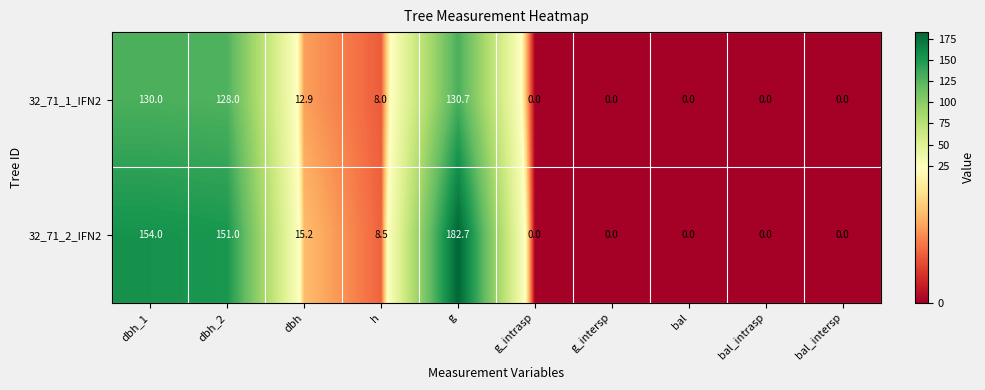

Reading left to right, list all the values displayed in this chart.

32_71_1_IFN2: dbh_1=130.0	dbh_2=128.0	dbh=12.9	h=8.0	g=130.7	g_intrasp=0.0	g_intersp=0.0	bal=0.0	bal_intrasp=0.0	bal_intersp=0.0
32_71_2_IFN2: dbh_1=154.0	dbh_2=151.0	dbh=15.2	h=8.5	g=182.7	g_intrasp=0.0	g_intersp=0.0	bal=0.0	bal_intrasp=0.0	bal_intersp=0.0